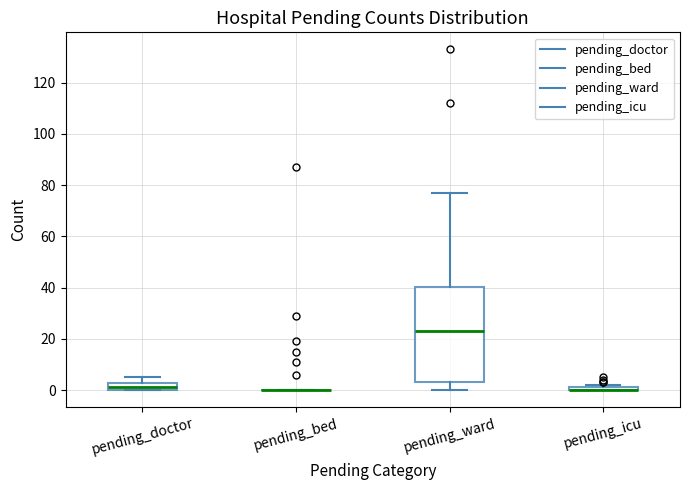

Comparing the boxes themselves (not the whiskers), which one is the tallest?

pending_ward